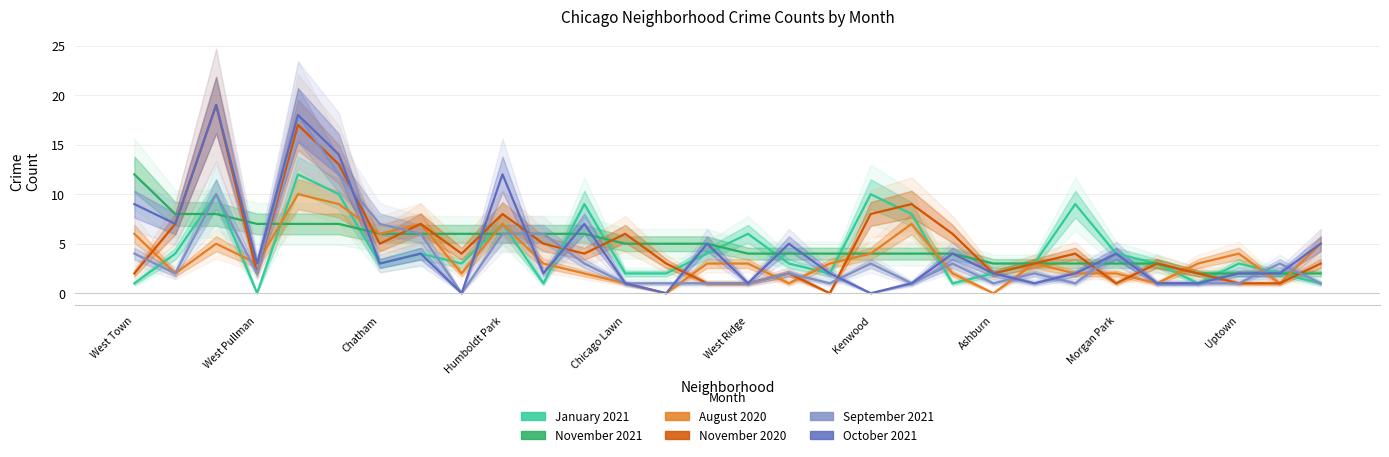

How many lines are shown in the chart?

6